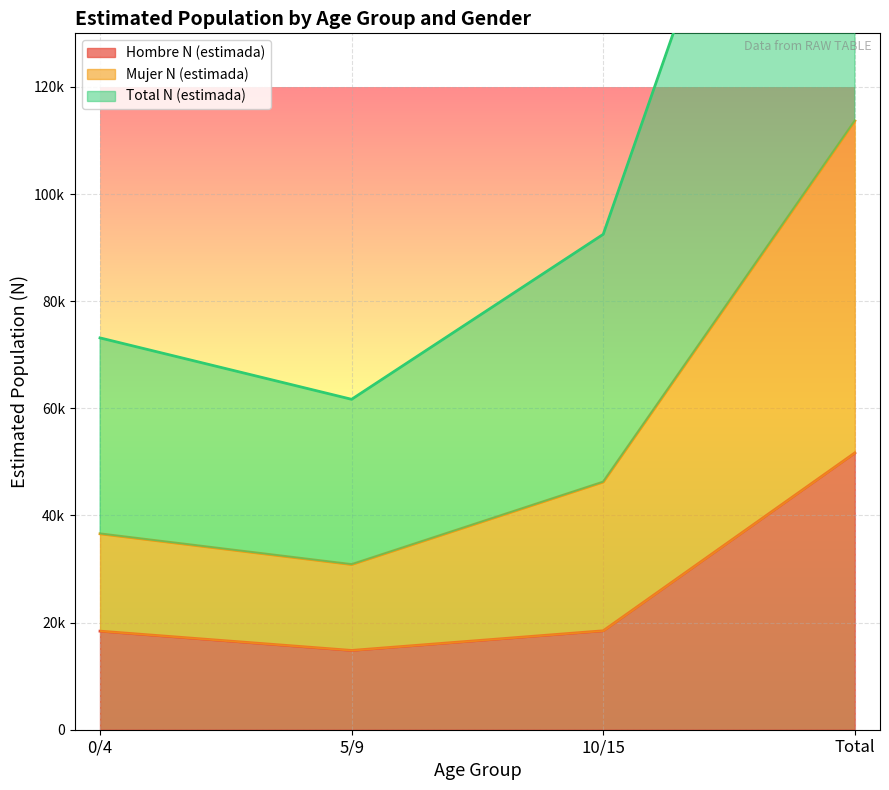

What is the average value of the Hombre N (estimada) series?

25840